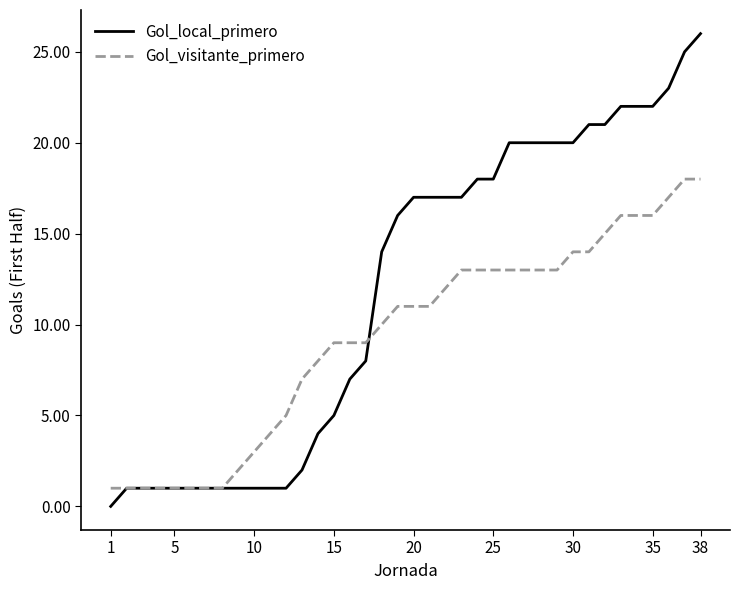

List the series in order of their peak value, highest first.

Gol_local_primero, Gol_visitante_primero